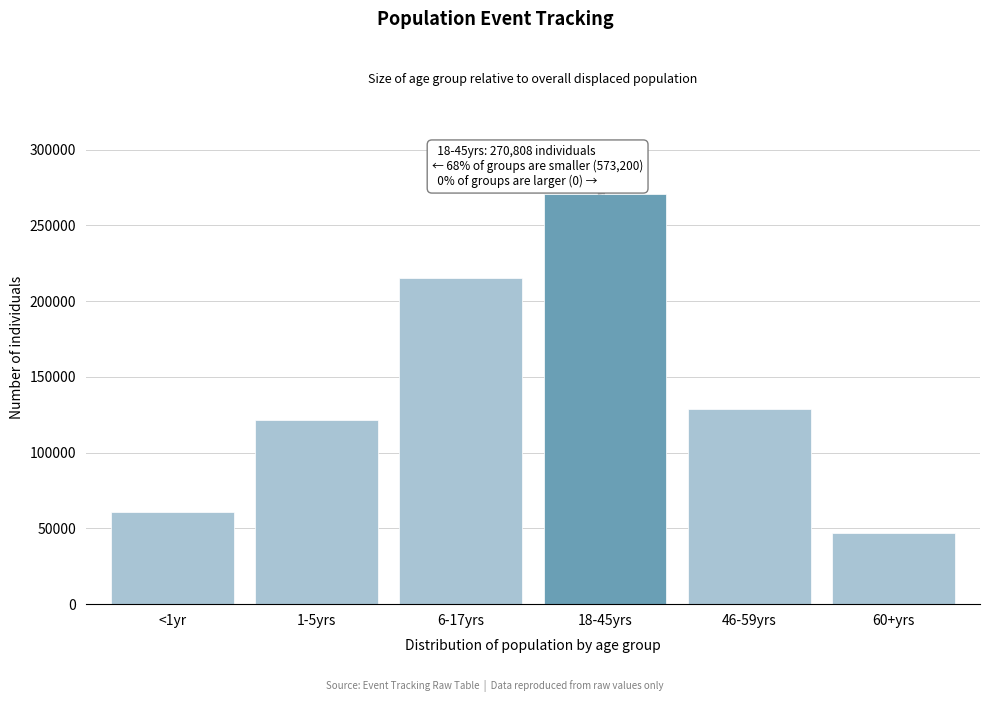

Reading right to left, list all the values displayed in this chart.

46836	128856	270808	215182	121452	60874